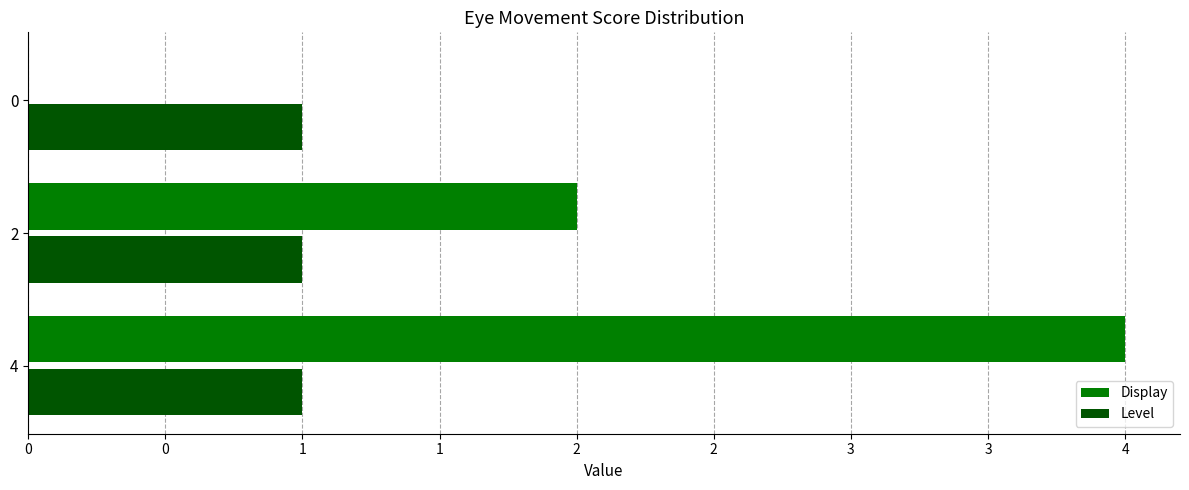

What are all the series names shown in the legend?

Display, Level